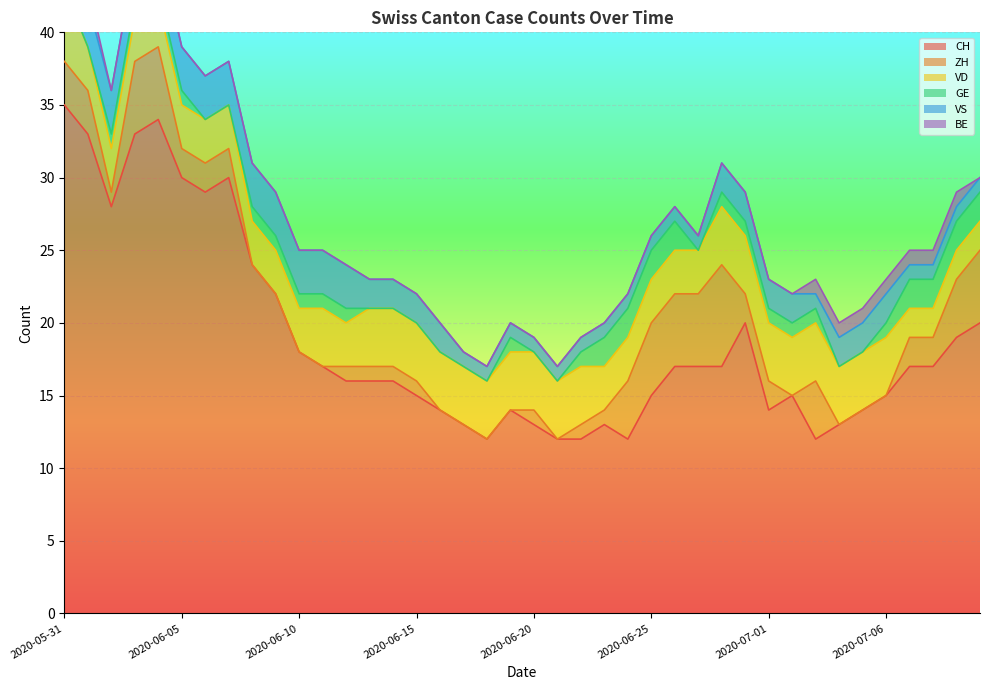

What is the difference between the maximum and second lowest values in the VS series?

4